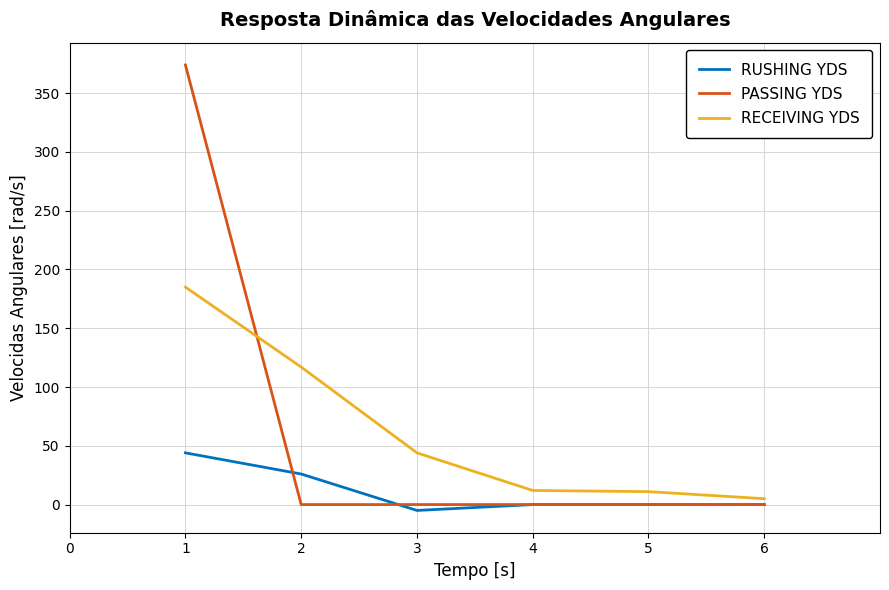

Rank the series at 1 from lowest to highest value.

RUSHING YDS, RECEIVING YDS, PASSING YDS